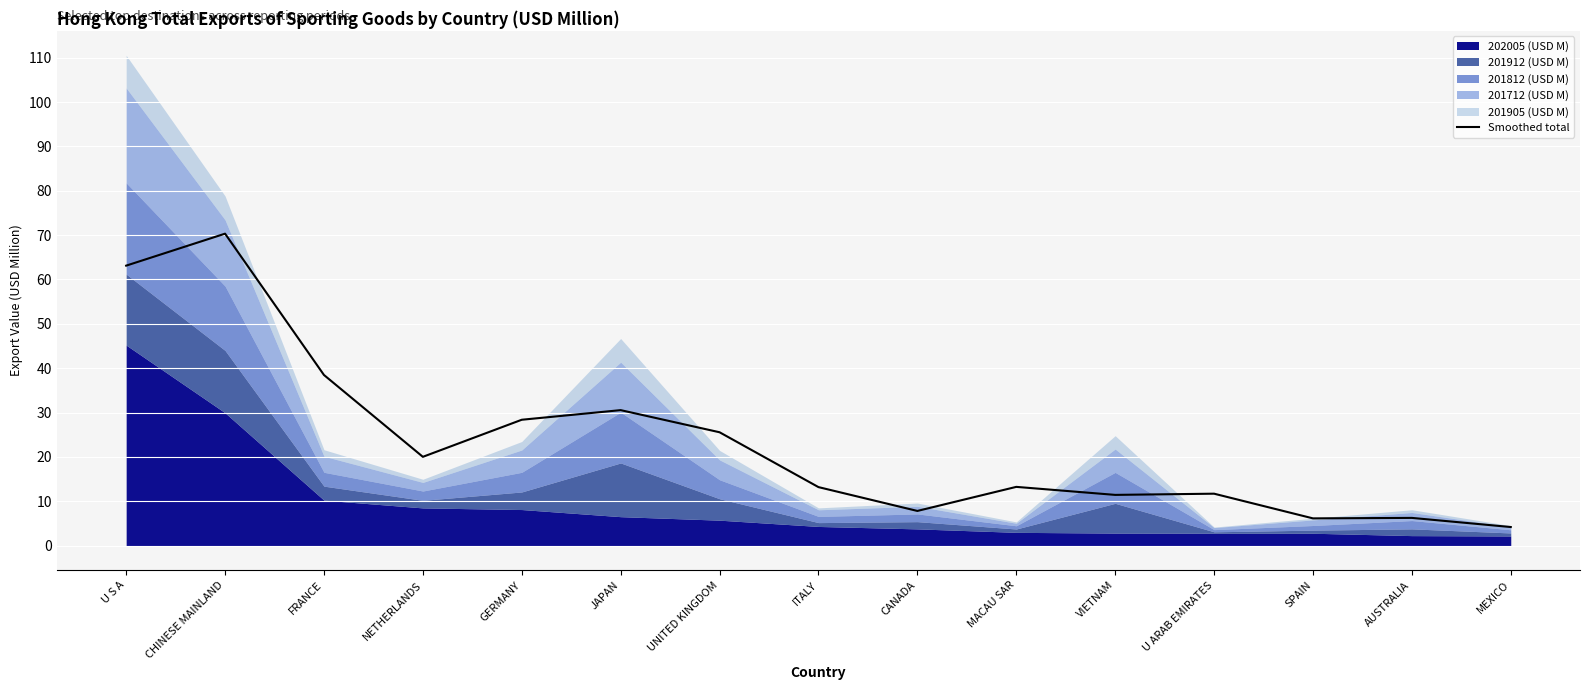

How many points are lower than both their immediate neighbors (excluding endpoints)?

4